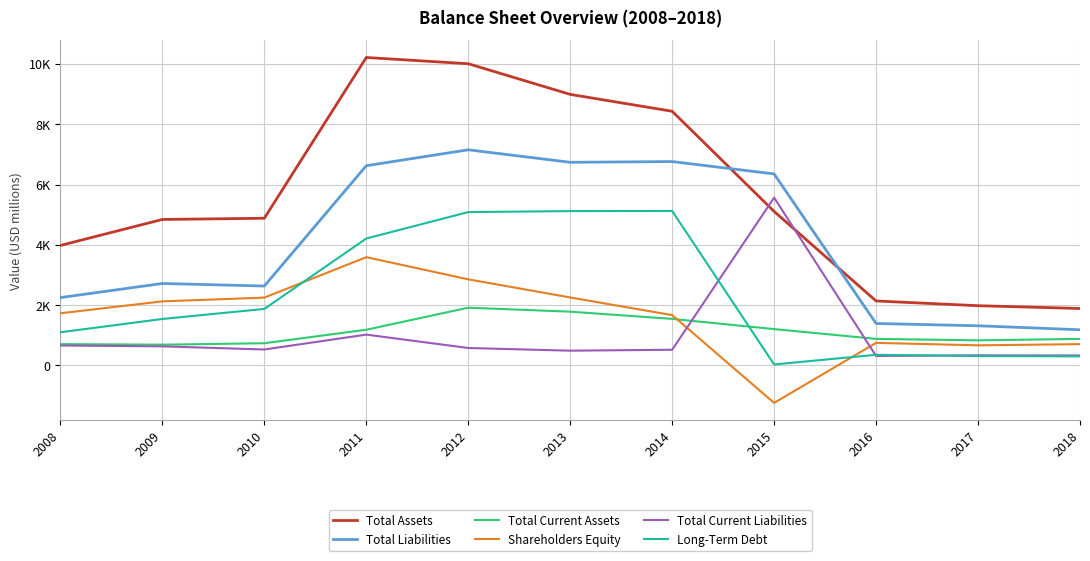

Is this an area chart (filled region under the line)?

No